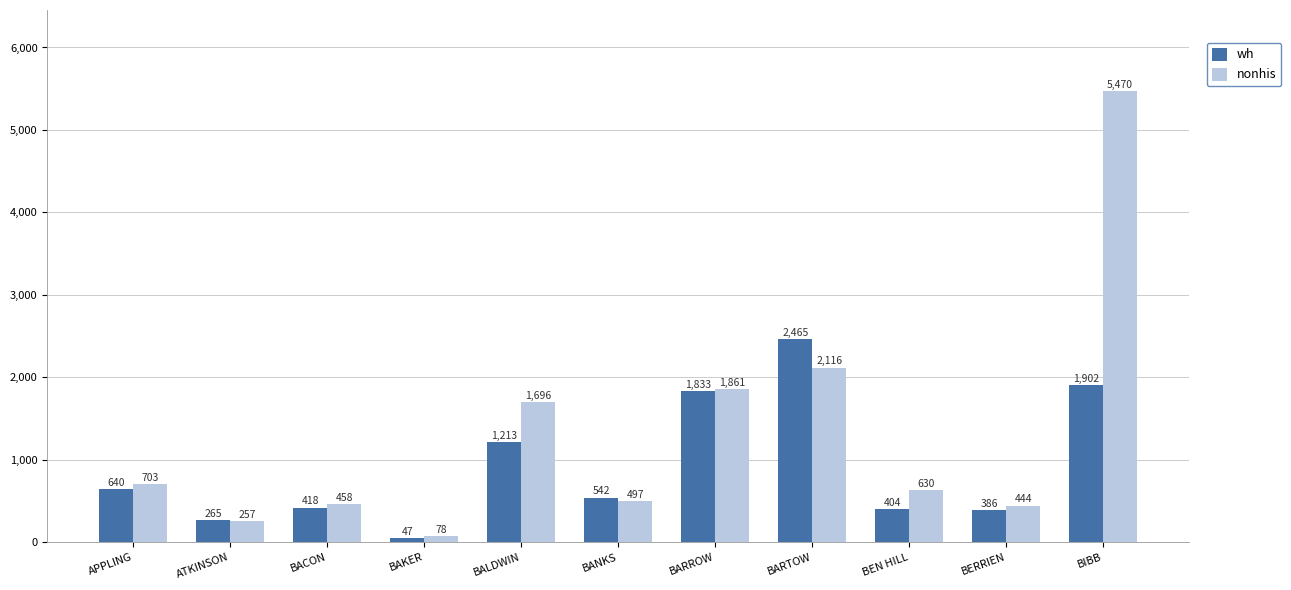

Which series changed the most between BANKS and BERRIEN?

wh